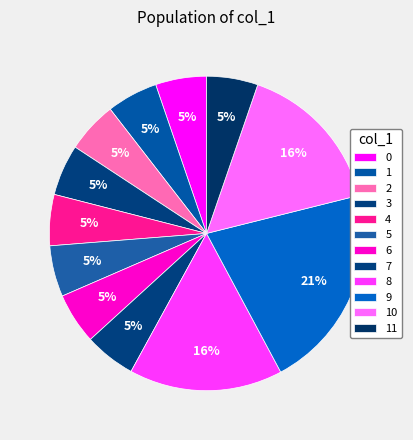

Which has a higher value, 4 or 3?

4